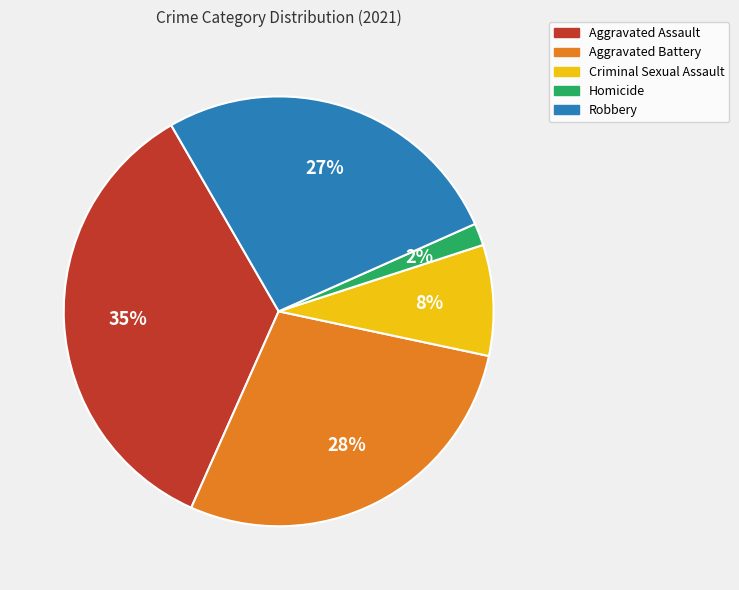

Is there a majority slice in this chart?

No